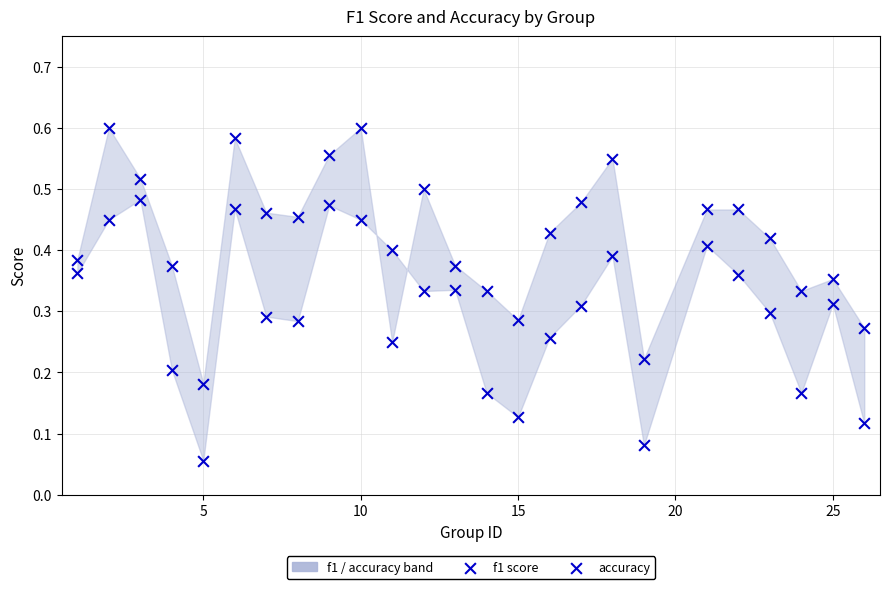

How many points are shown in the scatter plot?

50